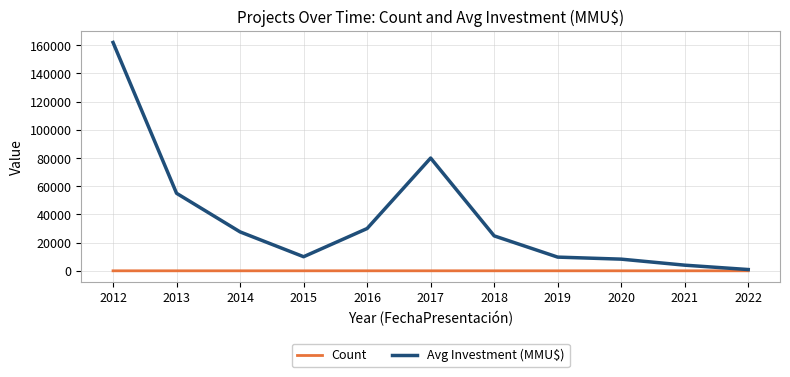

What are all the series names shown in the legend?

Count, Avg Investment (MMU$)